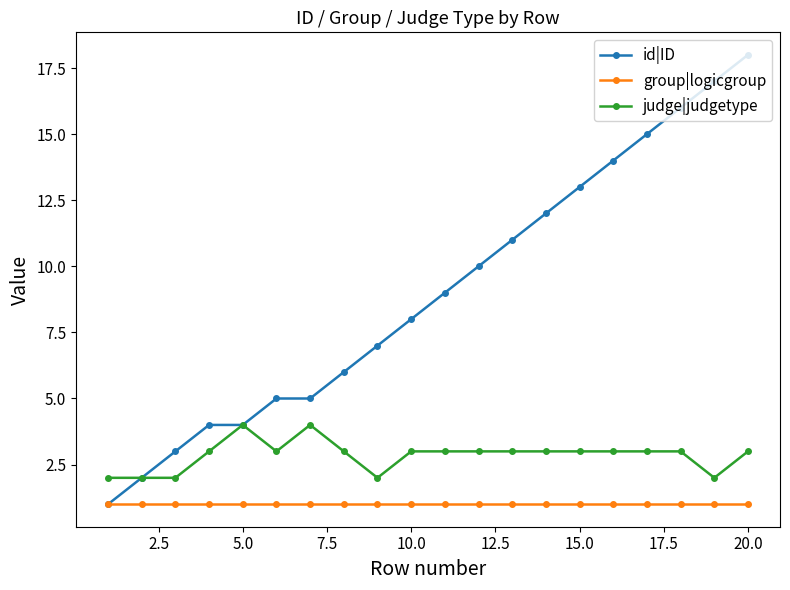

Reading right to left, list all the values displayed in this chart.

id|ID: 18	17	16	15	14	13	12	11	10	9	8	7	6	5	5	4	4	3	2	1
group|logicgroup: 1	1	1	1	1	1	1	1	1	1	1	1	1	1	1	1	1	1	1	1
judge|judgetype: 3	2	3	3	3	3	3	3	3	3	3	2	3	4	3	4	3	2	2	2